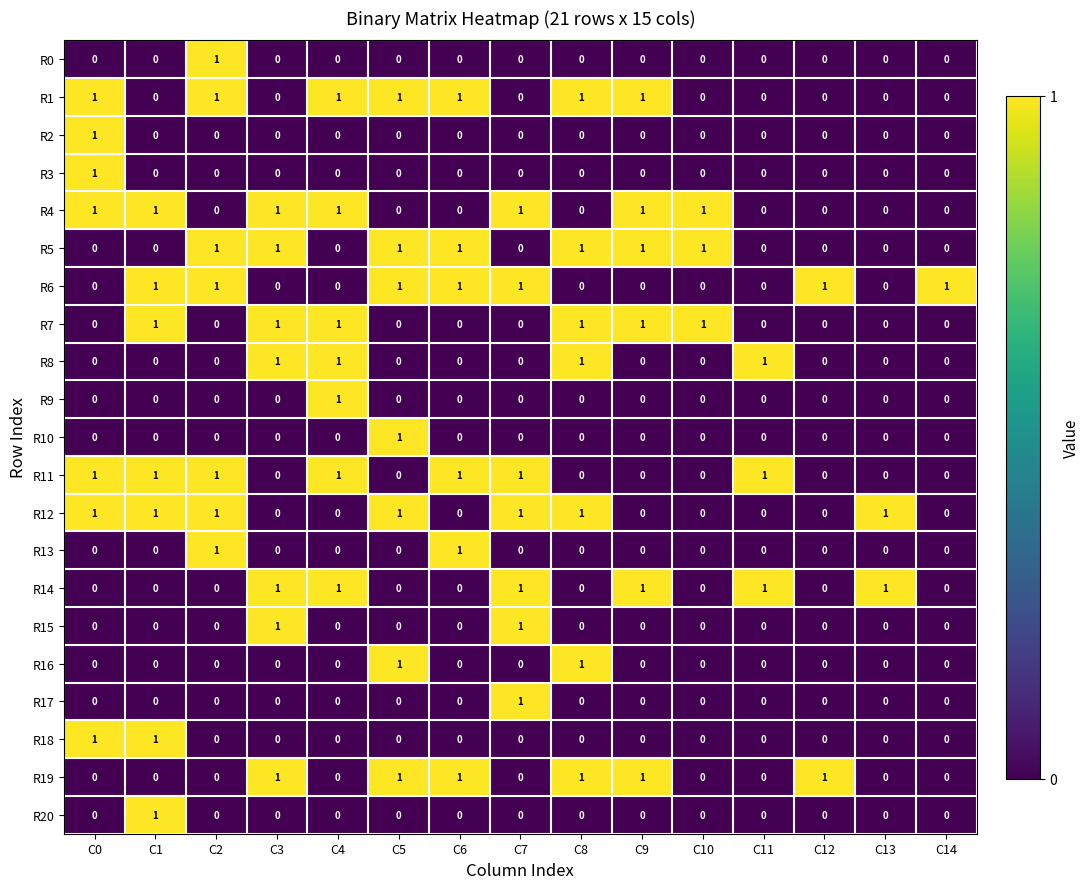

What is the sum of all R8 values?

4